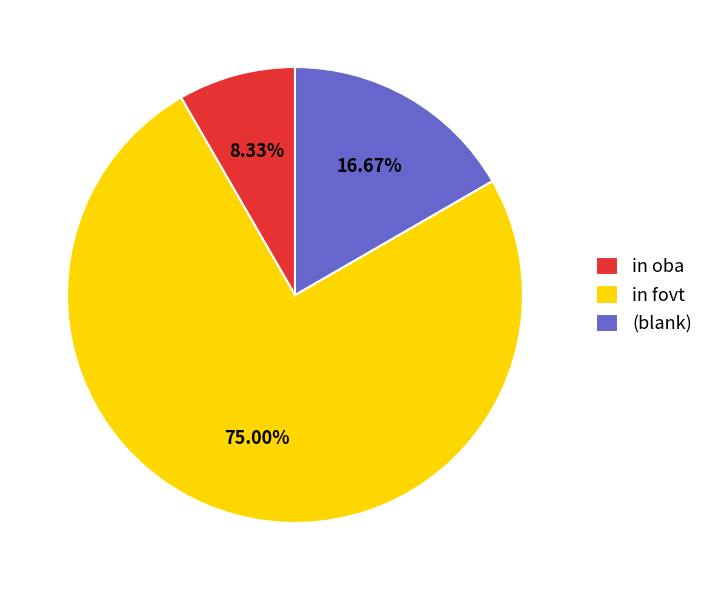

What is the ratio of the value at in oba to the value at (blank)?

0.5